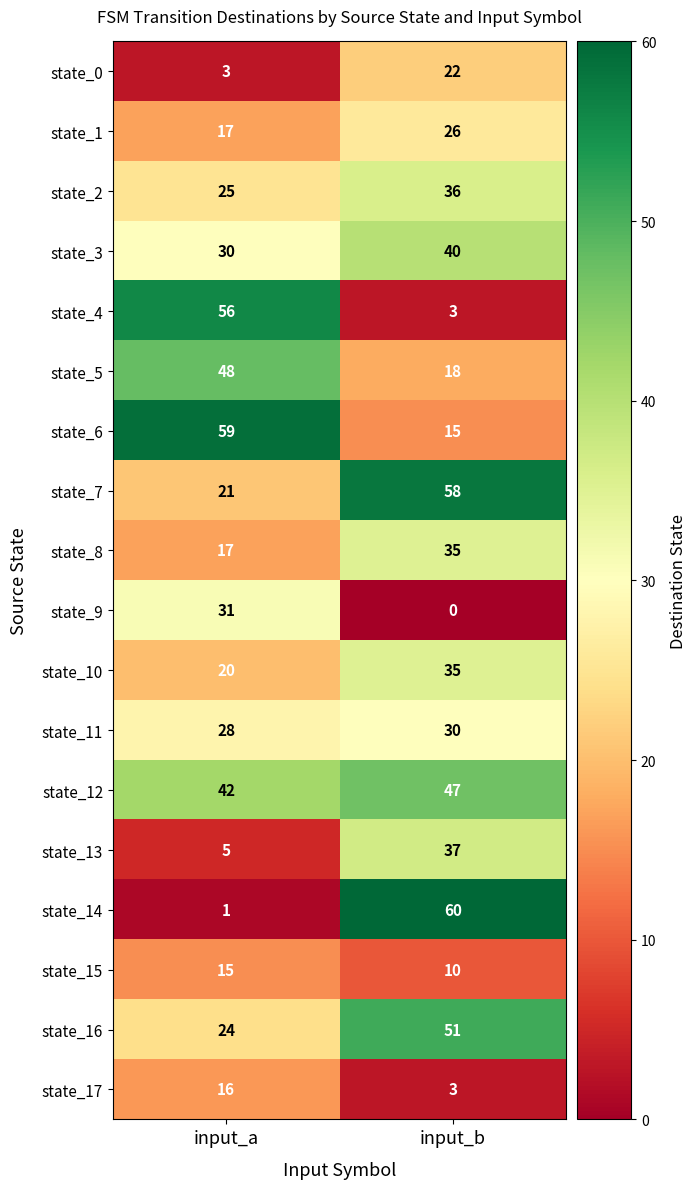

Between input_a and input_b, which series saw the biggest shift?

state_14